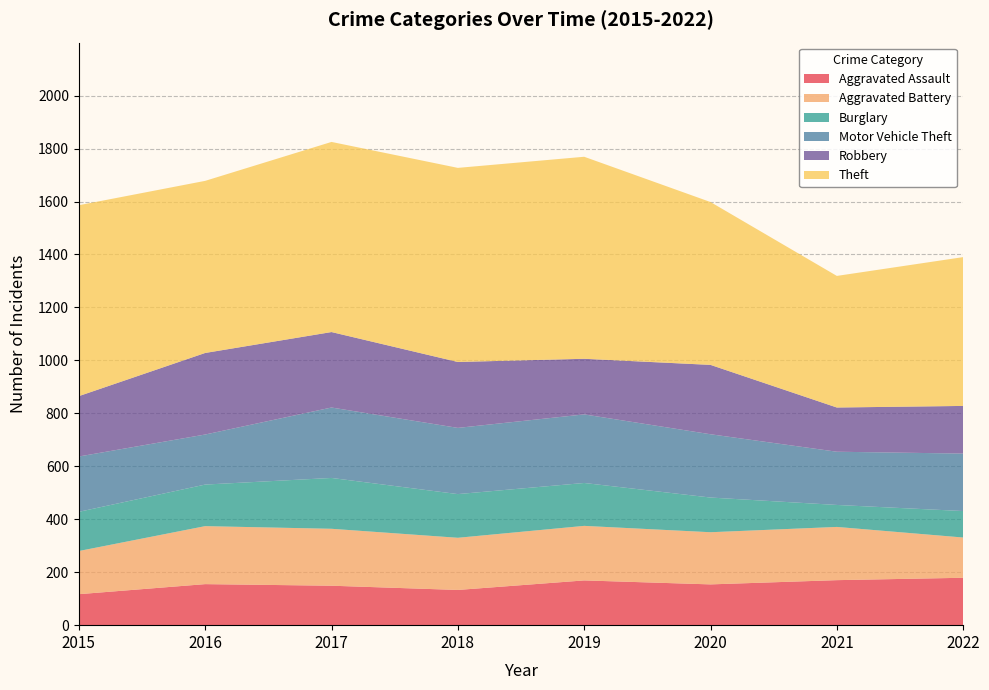

Reading left to right, extract all data points from this chart.

Aggravated Assault: 2015=117	2016=155	2017=149	2018=133	2019=169	2020=154	2021=170	2022=179
Aggravated Battery: 2015=163	2016=219	2017=215	2018=197	2019=206	2020=197	2021=201	2022=152
Burglary: 2015=148	2016=157	2017=192	2018=165	2019=162	2020=131	2021=83	2022=100
Motor Vehicle Theft: 2015=209	2016=189	2017=266	2018=250	2019=259	2020=239	2021=201	2022=217
Robbery: 2015=228	2016=308	2017=285	2018=249	2019=210	2020=262	2021=167	2022=180
Theft: 2015=721	2016=650	2017=718	2018=733	2019=763	2020=615	2021=497	2022=562